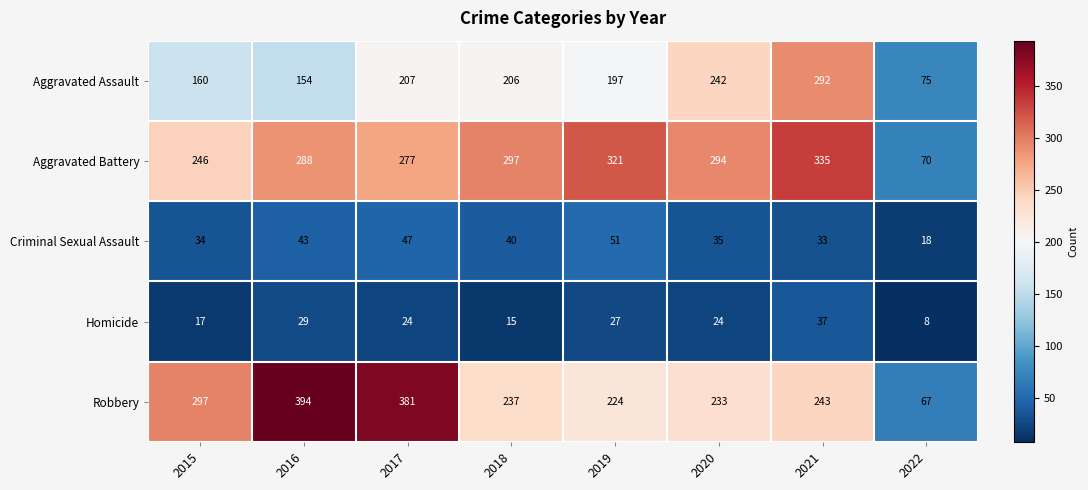

How many series are shown in this chart?

5